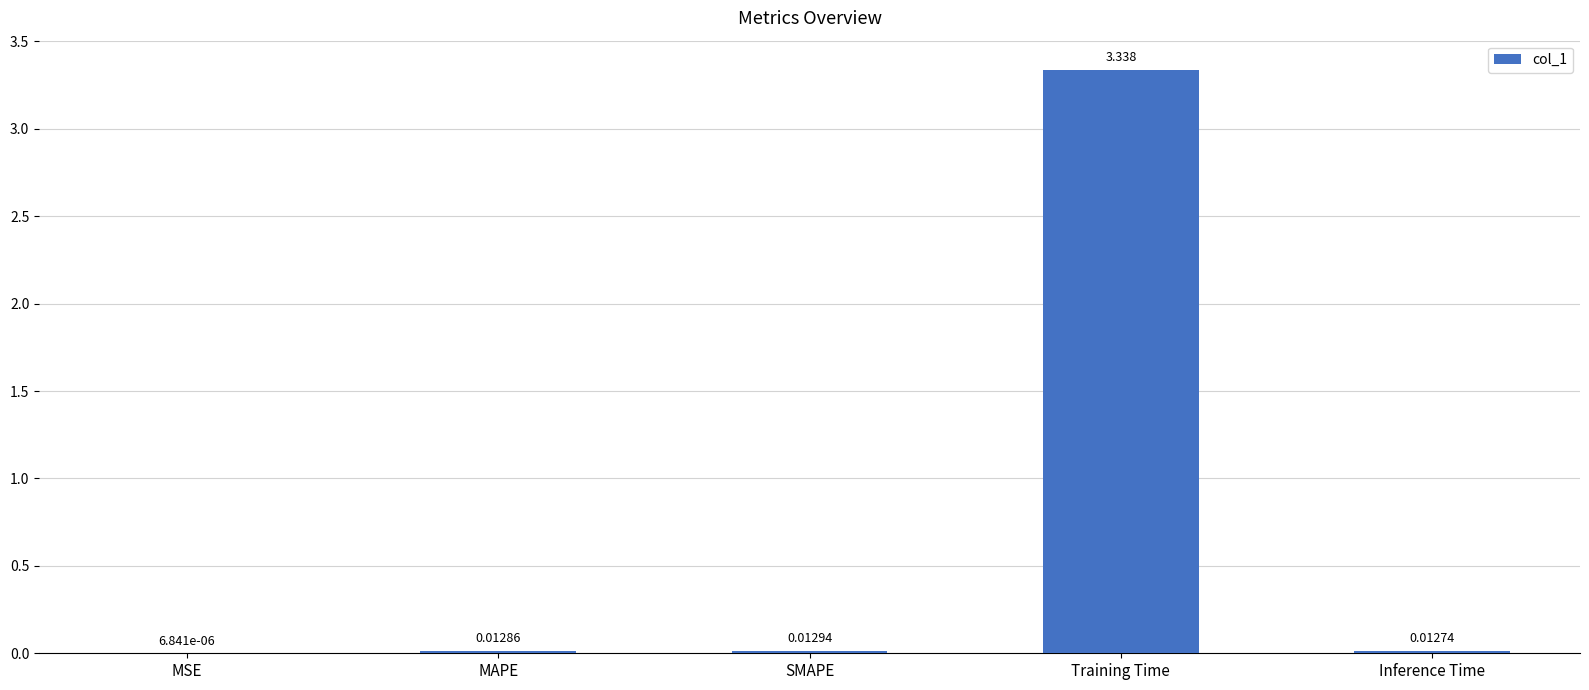

Where is the data nearest to the value 1?

SMAPE